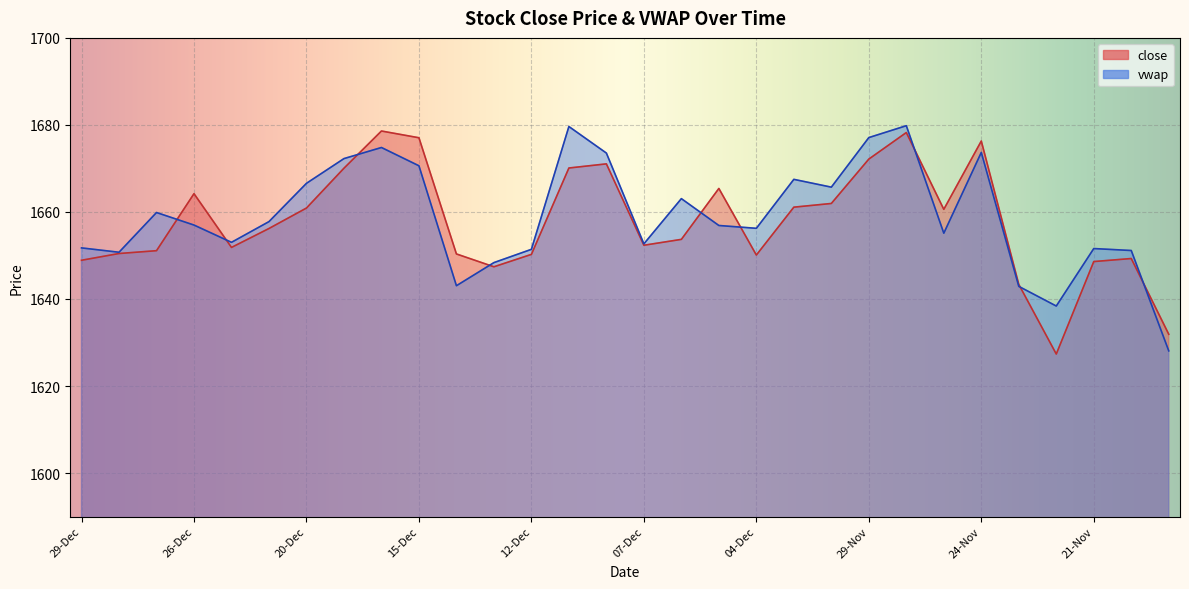

How many data points in vwap are less than 1656?

13